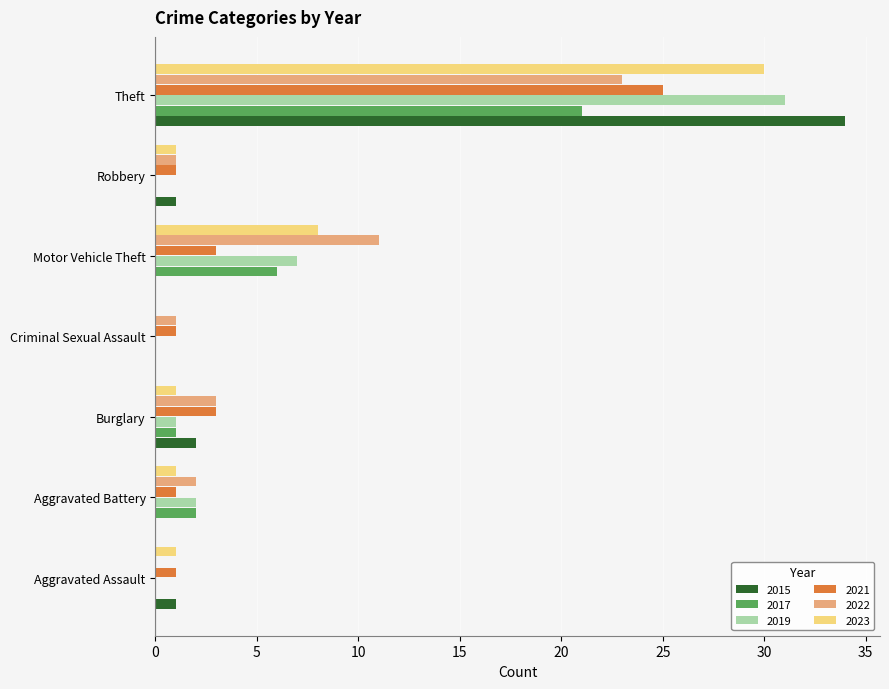

At which label is 2017 closest to 10?

Motor Vehicle Theft